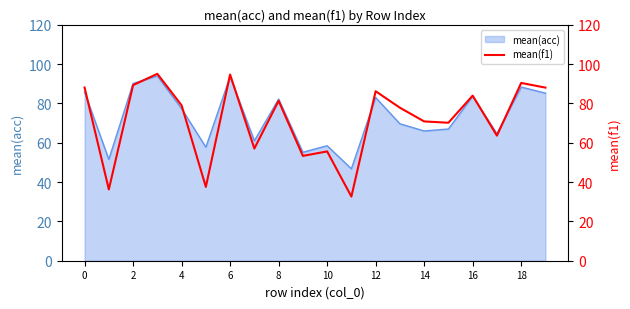

What is the lowest value of the mean(acc) series?

46.8